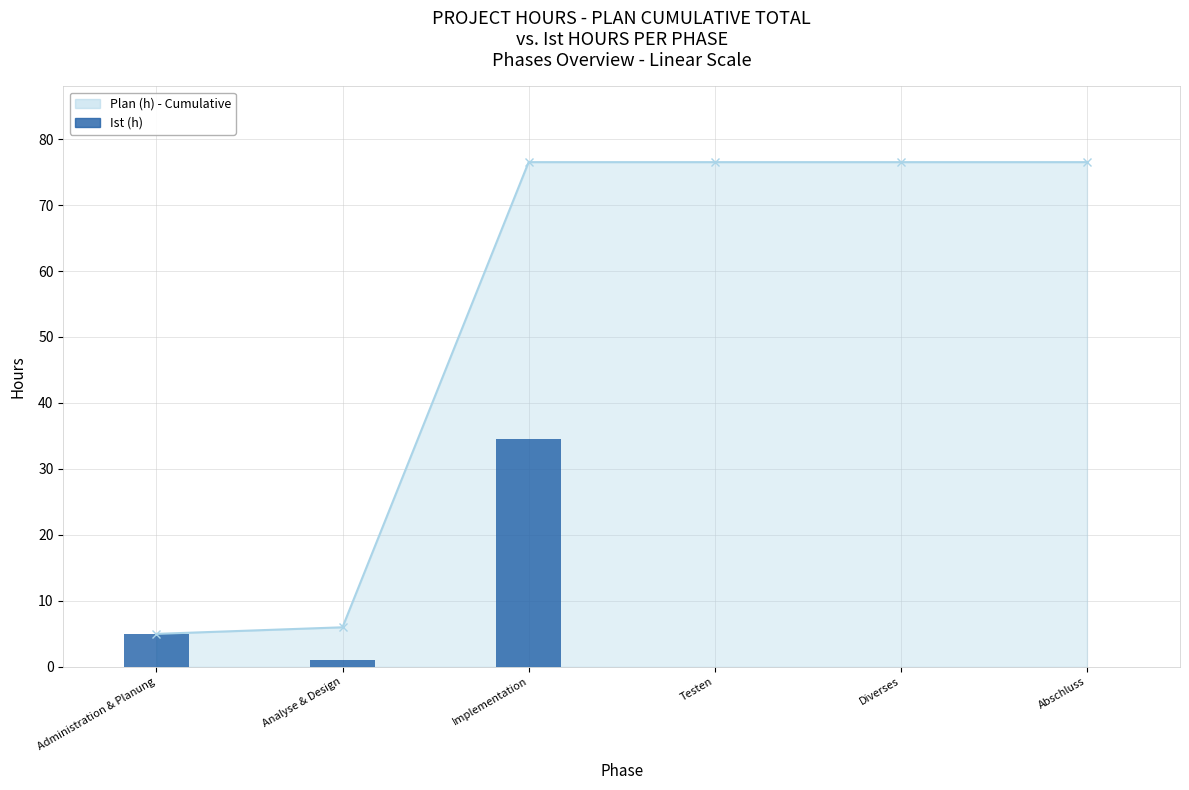

Rank the categories by value from highest to lowest.

Implementation, Administration & Planung, Analyse & Design, Testen, Diverses, Abschluss